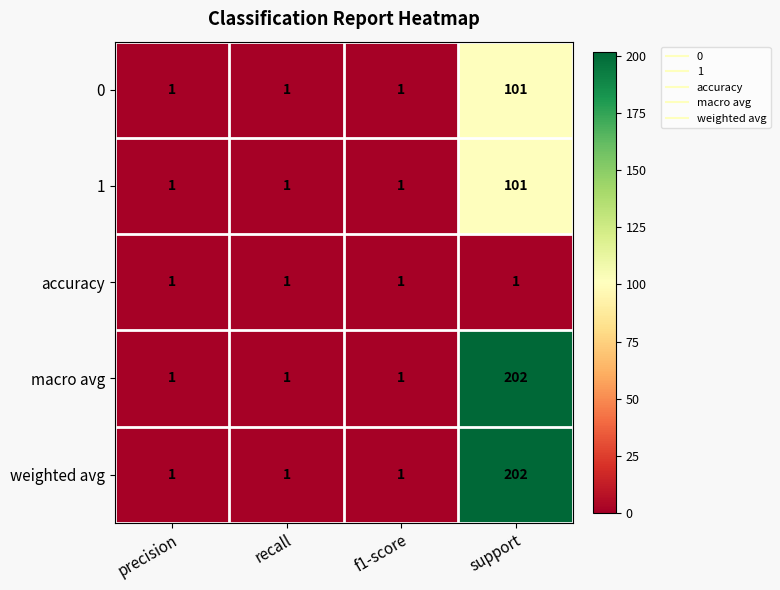

How many data points does each series have?

4